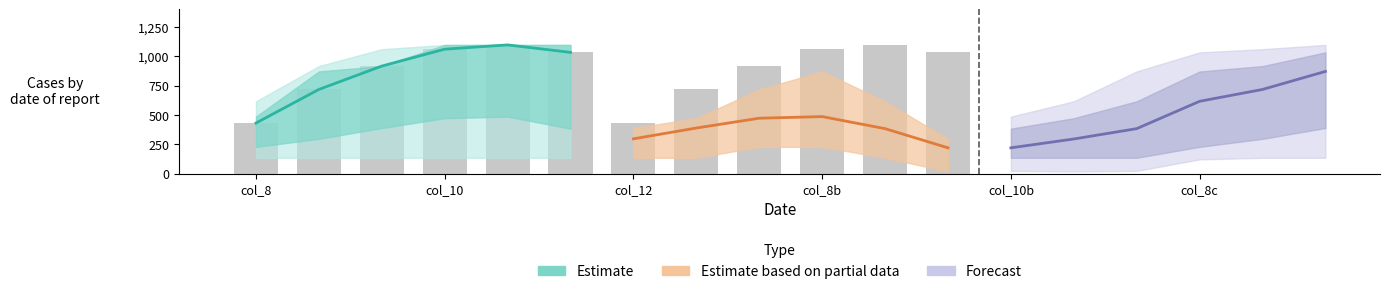

Reading left to right, what are all the values shown in this chart?

Estimate: 430.3	716.9	916.2	1060.3	1096.7	1032.9
Estimate based on partial data: 295.9	388.1	471.7	485.4	382.7	219.2
Forecast: 219.2	294.5	382.7	615.9	716.9	870.6